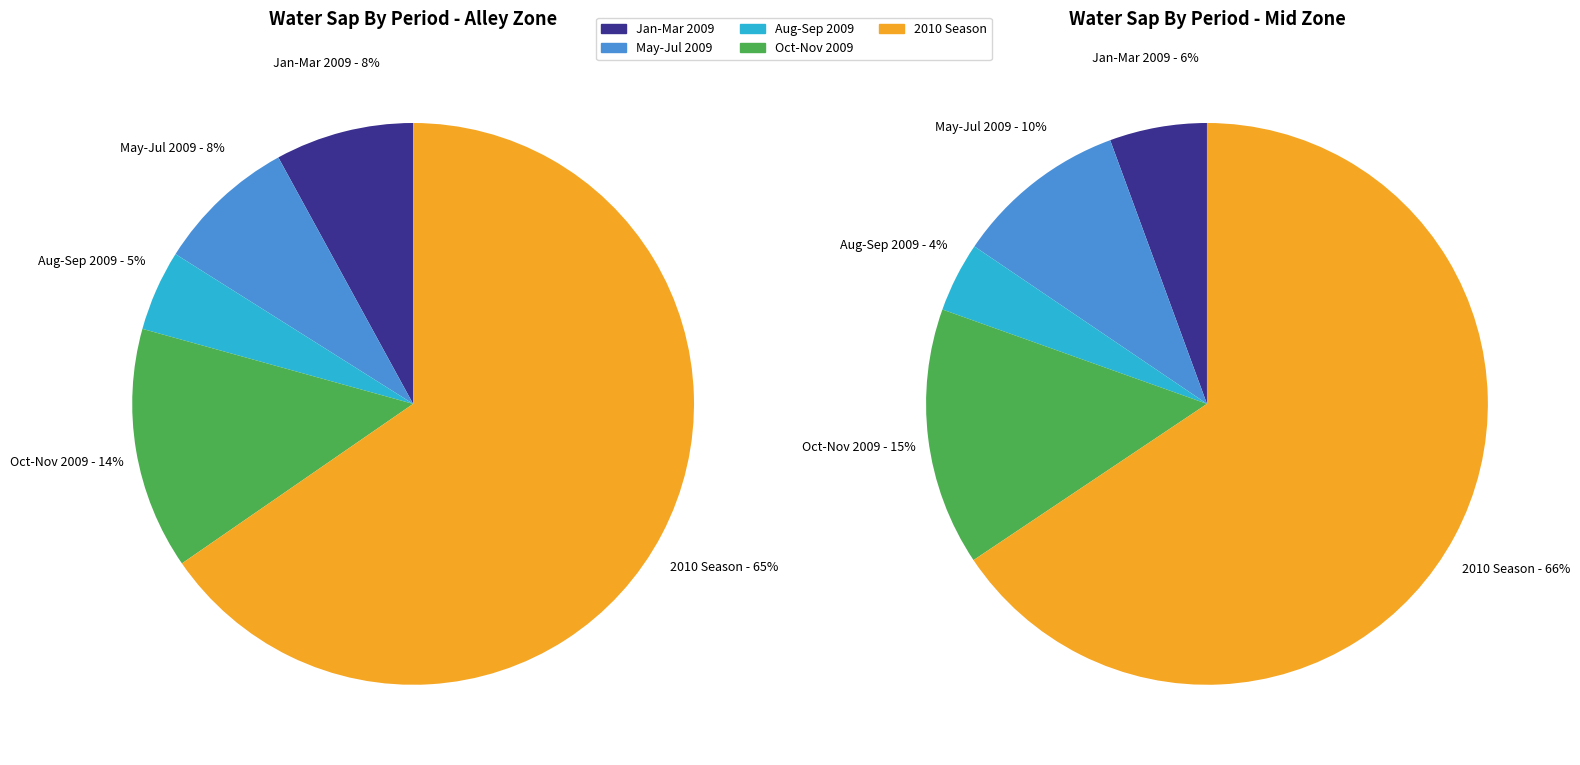

True or false: Alley accounts for 37% of the total.

False